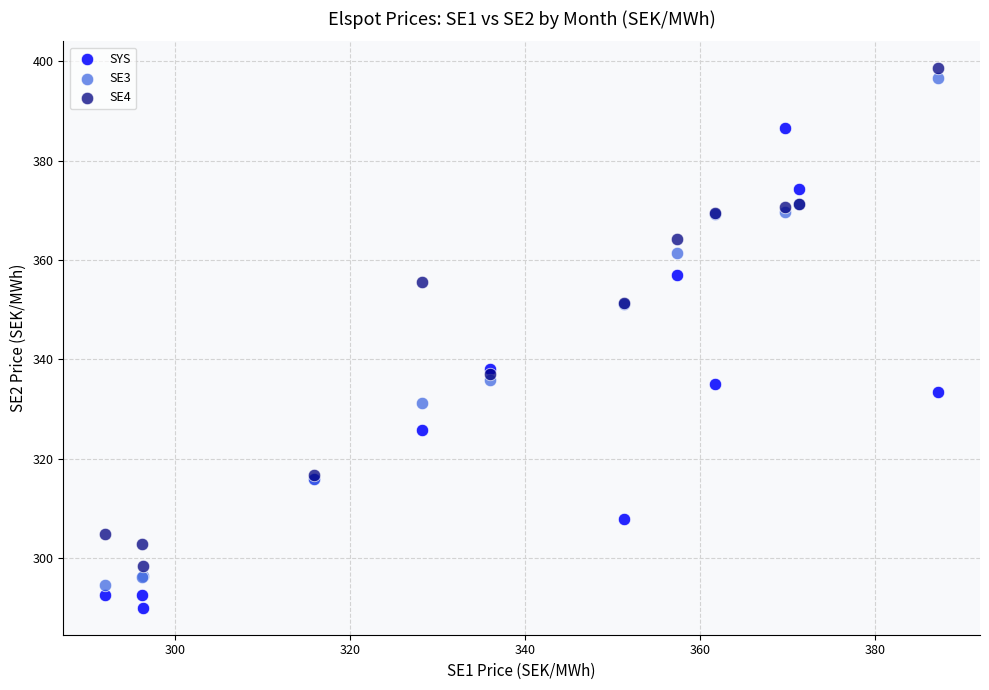

Which series reaches the minimum Y coordinate?

SYS